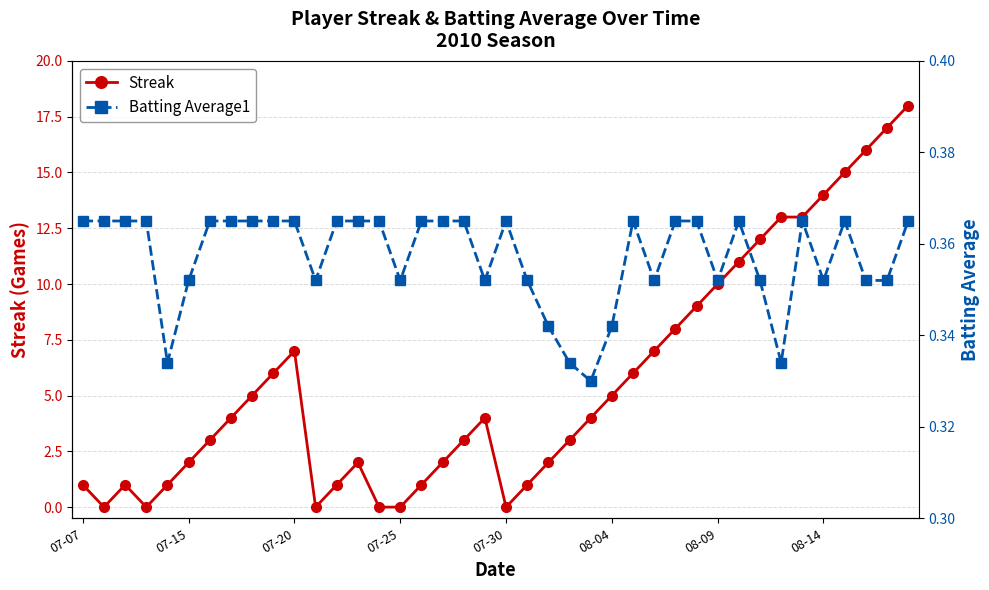

Rank the series by their average value, from highest to lowest.

Streak, Batting Average1